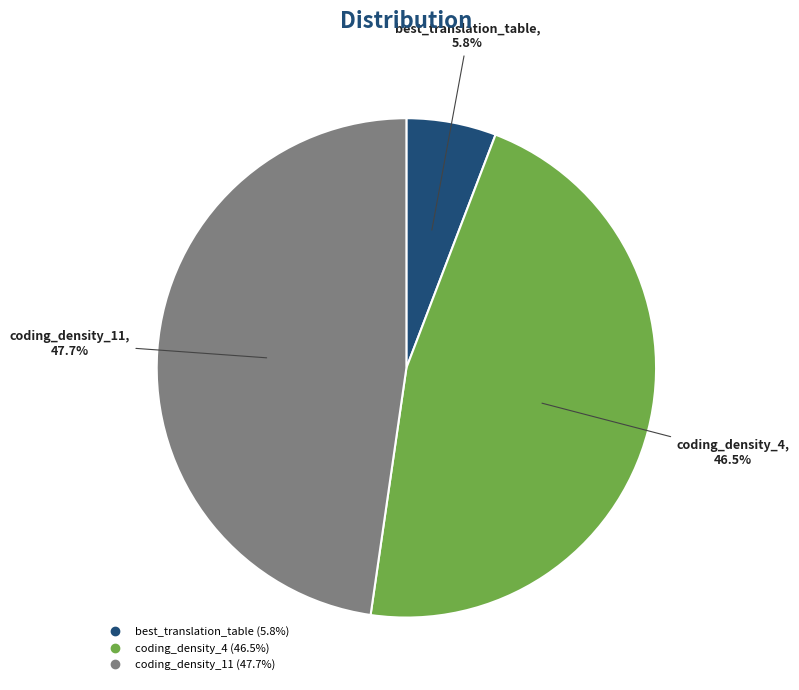

How many segments does this pie chart have?

3